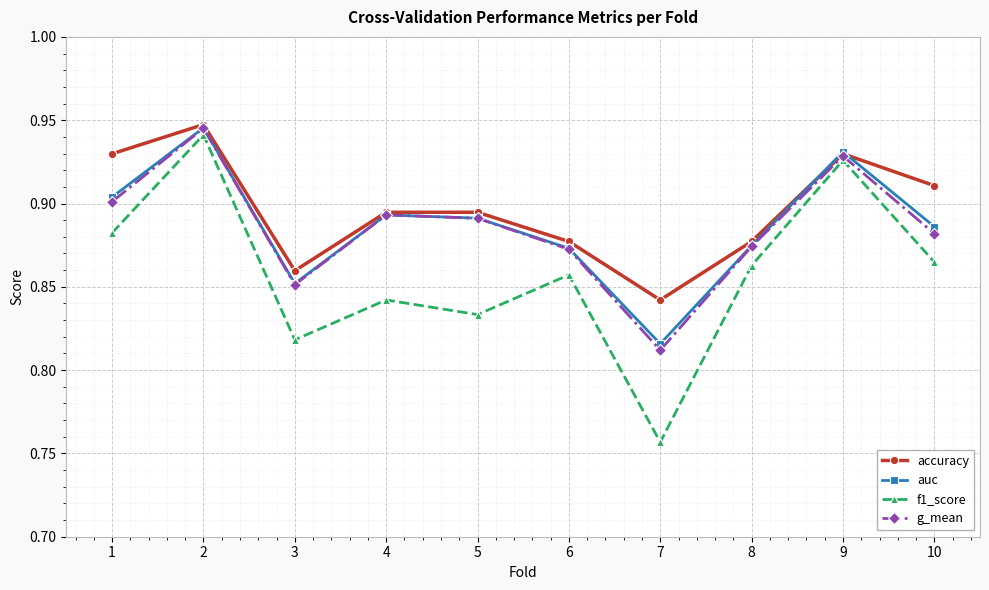

True or false: g_mean has more than 0 points higher than both neighbors.

True